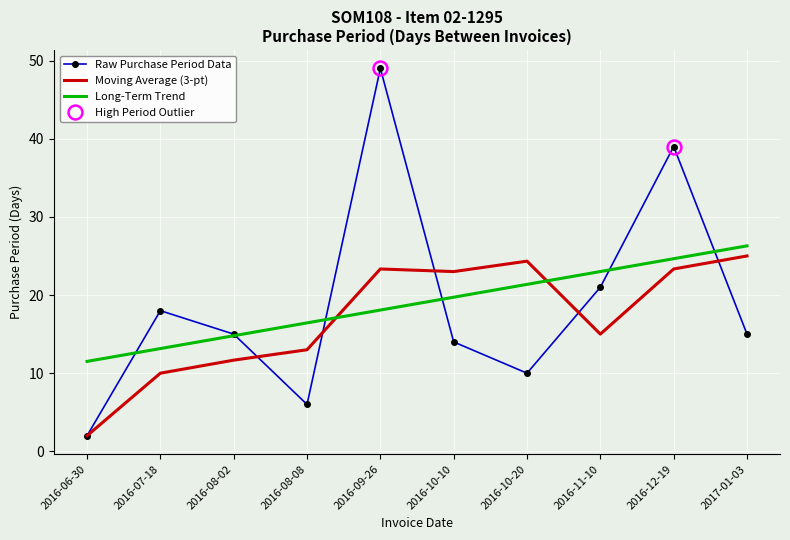

After their last crossing, which series has the higher values: Long-Term Trend or Moving Average (3-pt)?

Long-Term Trend